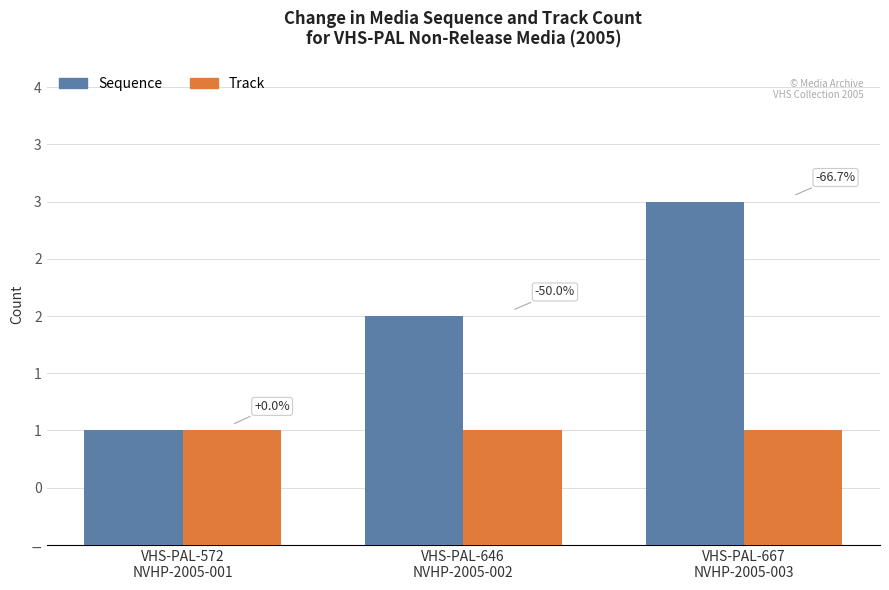

At which category is the sum across all series the highest?

VHS-PAL-667
NVHP-2005-003